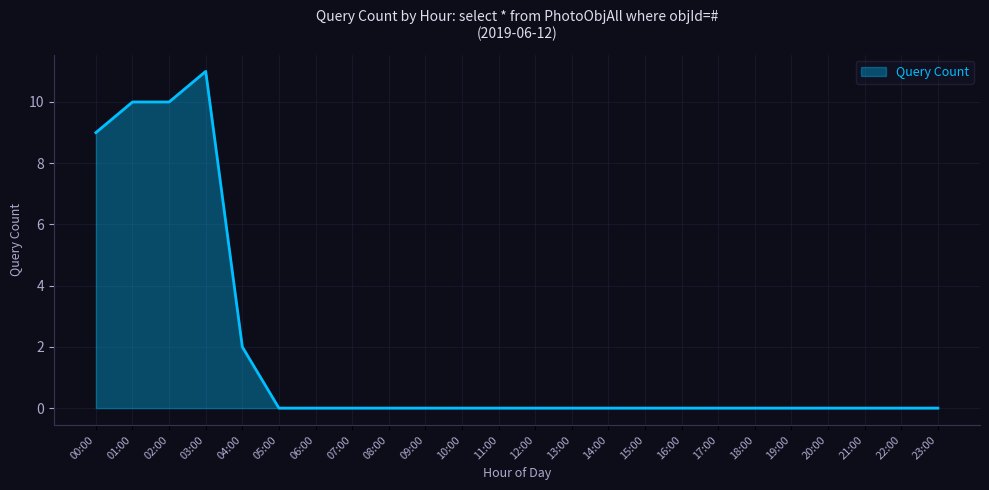

Which has a higher value, 14:00 or 00:00?

00:00